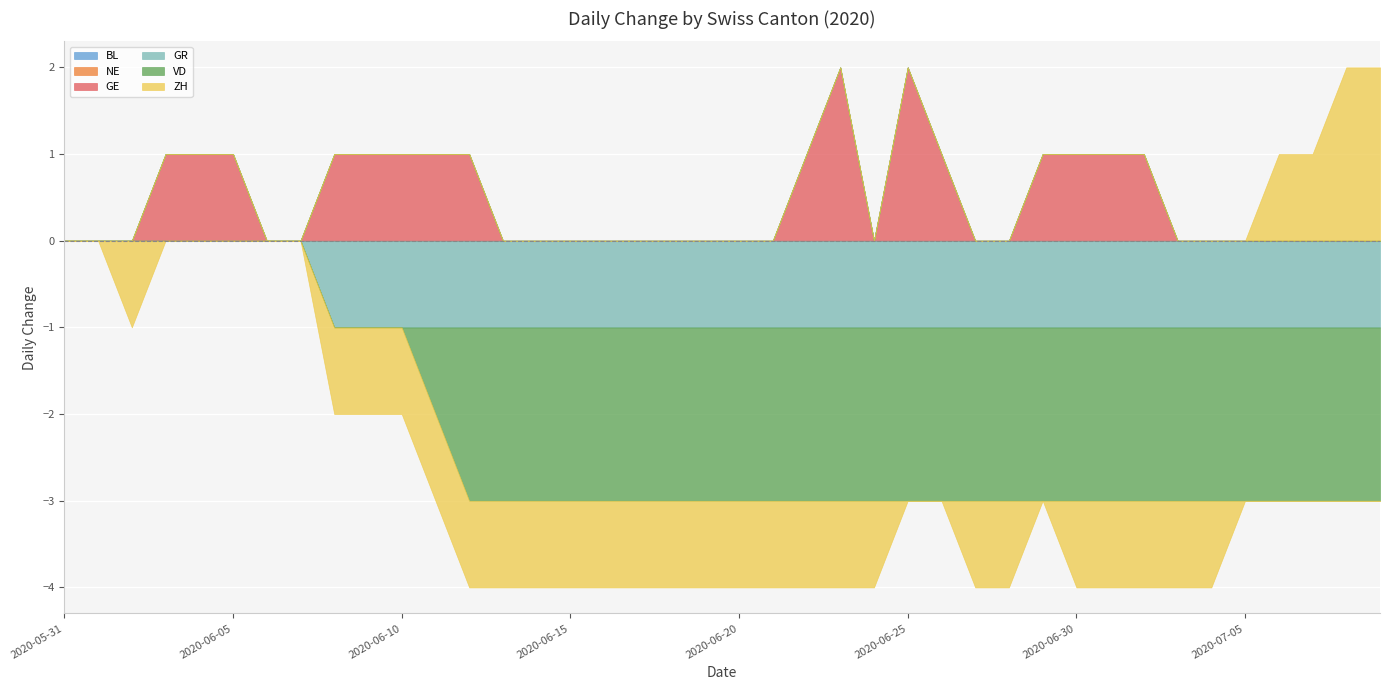

Rank the categories by VD value from highest to lowest.

2020-05-31, 2020-06-01, 2020-06-02, 2020-06-03, 2020-06-04, 2020-06-05, 2020-06-06, 2020-06-07, 2020-06-08, 2020-06-09, 2020-06-10, 2020-06-11, 2020-06-12, 2020-06-13, 2020-06-14, 2020-06-15, 2020-06-16, 2020-06-17, 2020-06-18, 2020-06-19, 2020-06-20, 2020-06-21, 2020-06-22, 2020-06-23, 2020-06-24, 2020-06-25, 2020-06-26, 2020-06-27, 2020-06-28, 2020-06-29, 2020-06-30, 2020-07-01, 2020-07-02, 2020-07-03, 2020-07-04, 2020-07-05, 2020-07-06, 2020-07-07, 2020-07-08, 2020-07-09